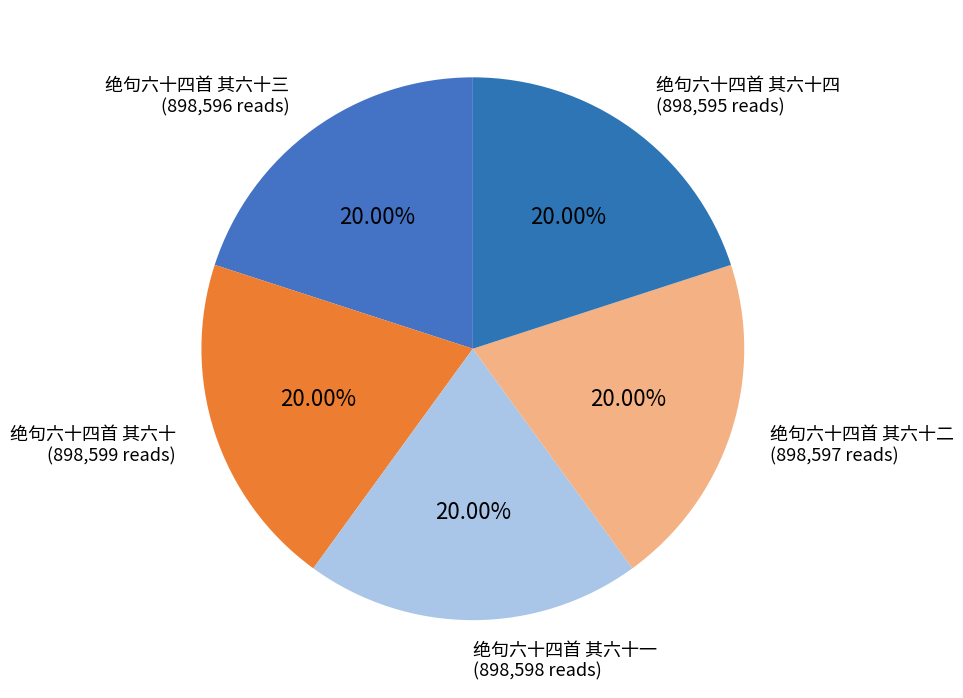

Does 绝句六十四首 其六十四 represent more than half of the total?

No